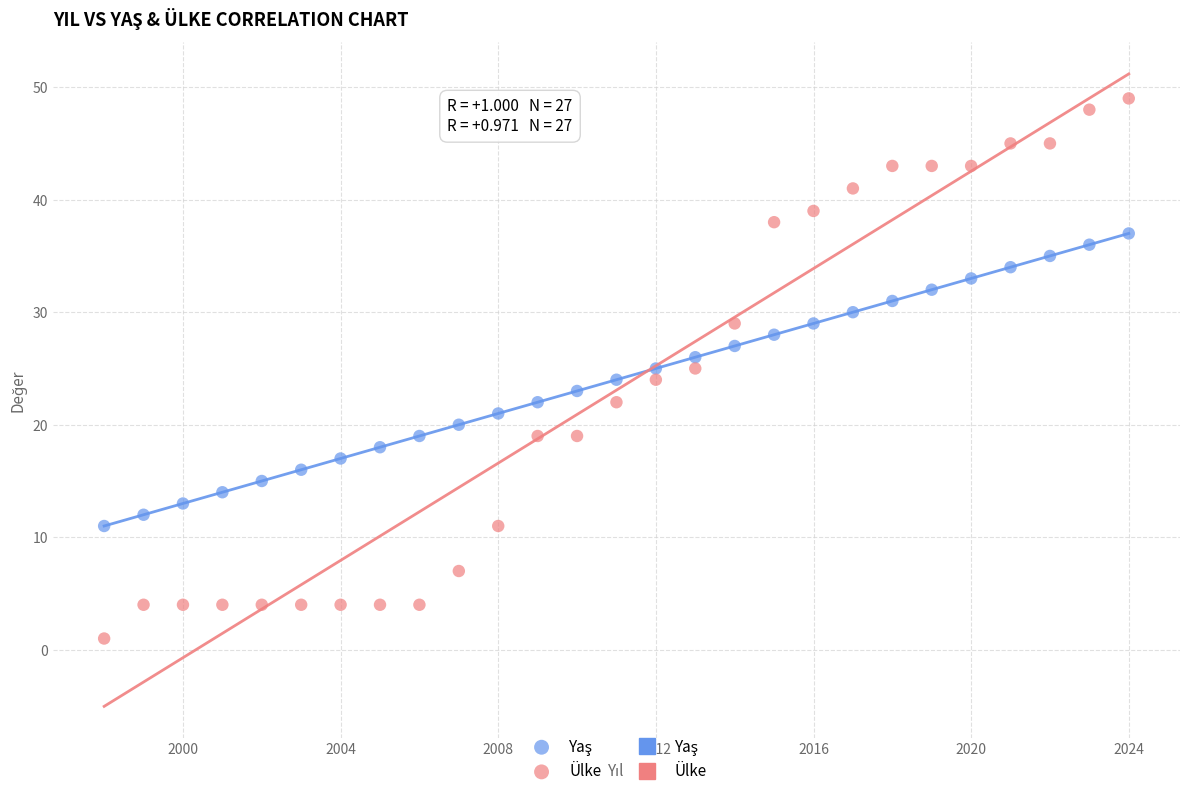

Which series contains the highest Y value?

Ülke